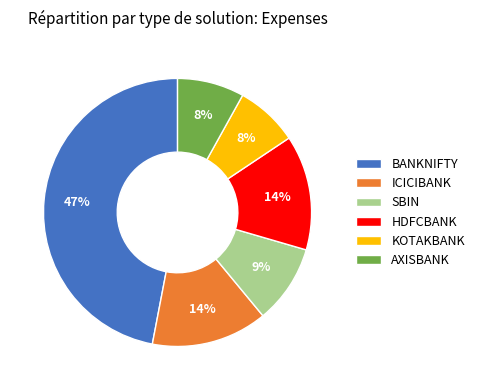

Which category has the biggest portion of the pie?

BANKNIFTY